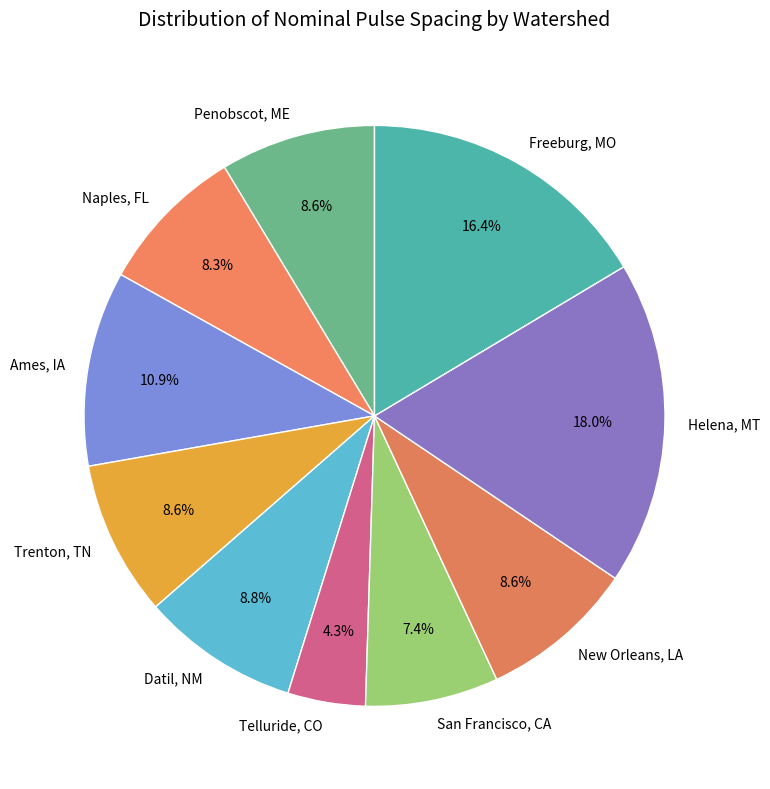

To the nearest percent, what is the average slice percentage?

10%